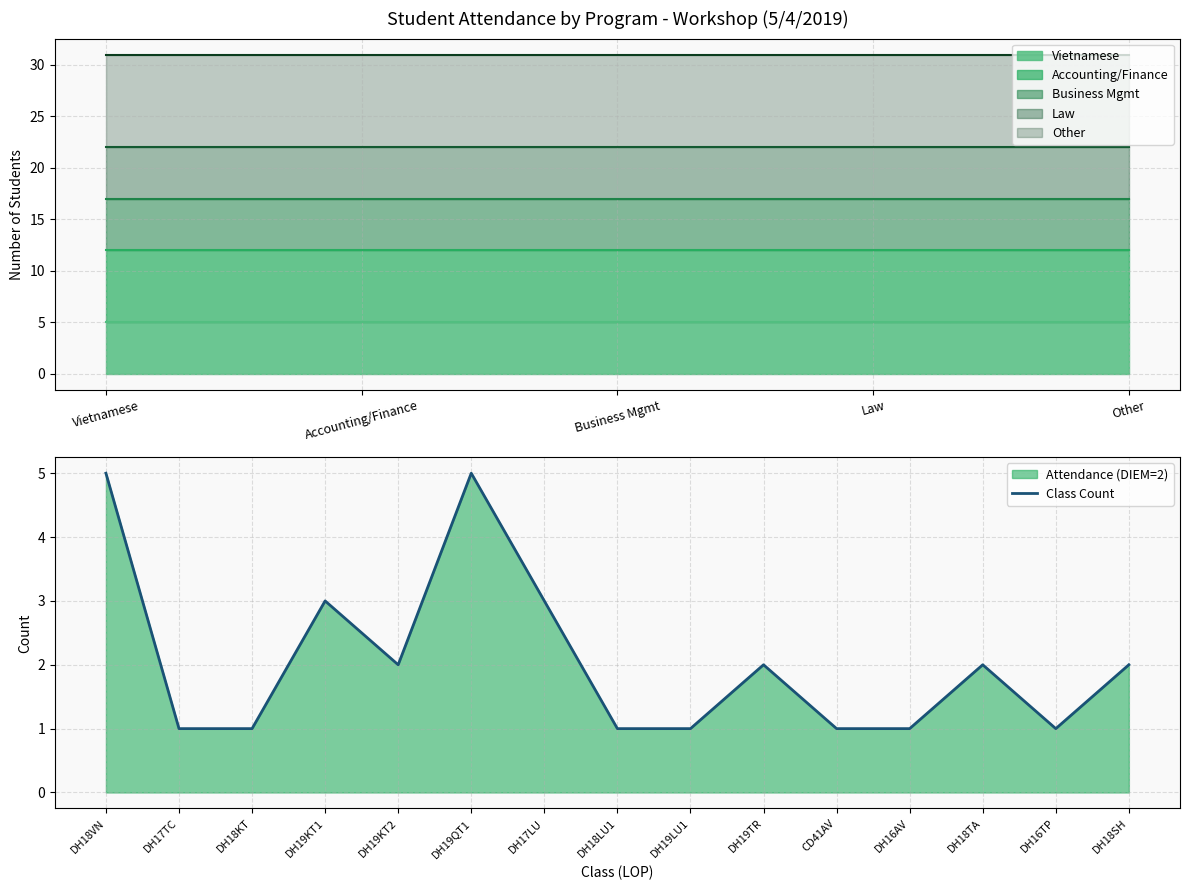

True or false: Class Count has a value of 5 at DH17LU.

False